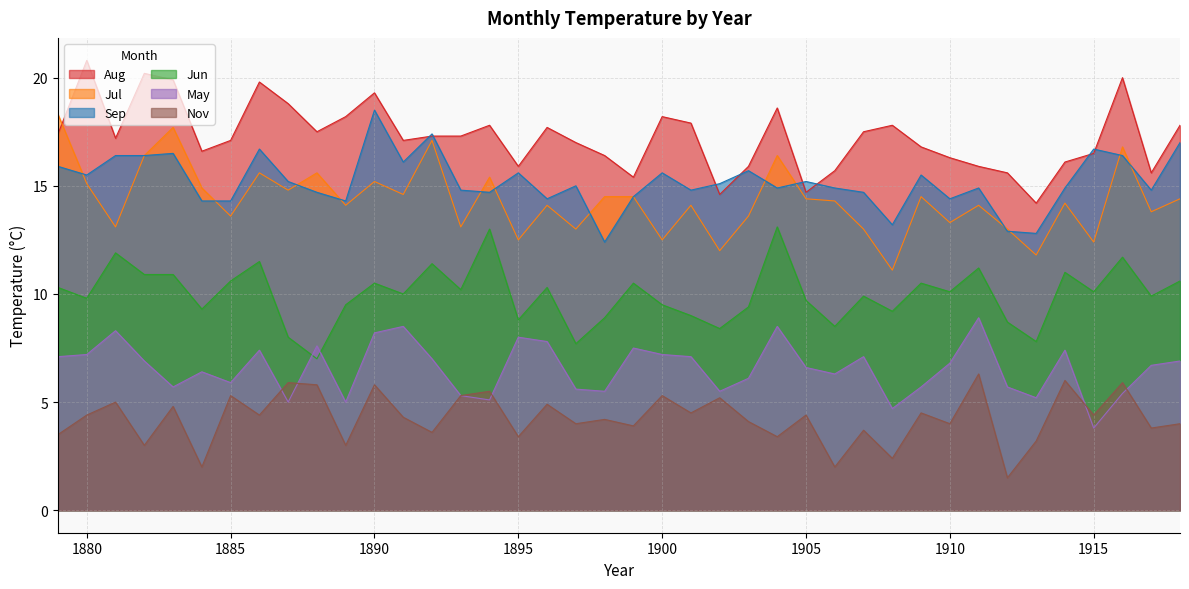

What is the approximate value of Jul at 1898?

14.5